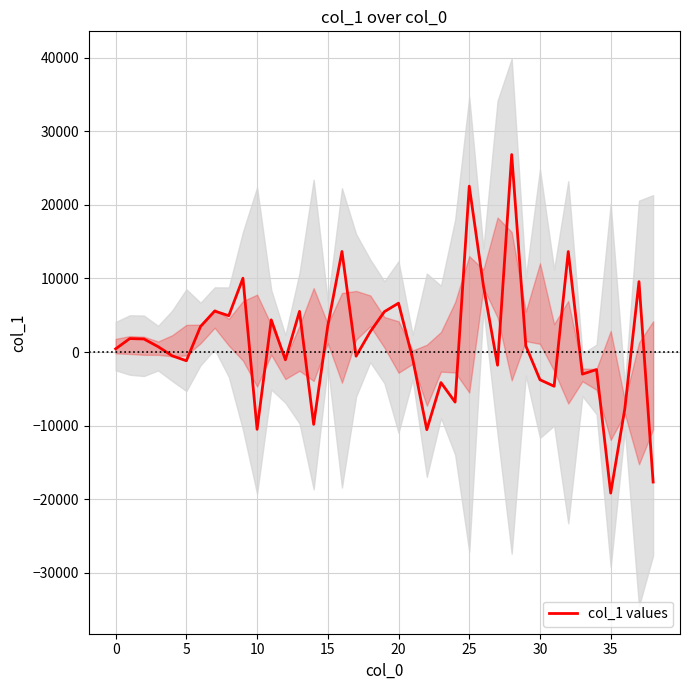

Which has a higher value, 27 or 13?

13